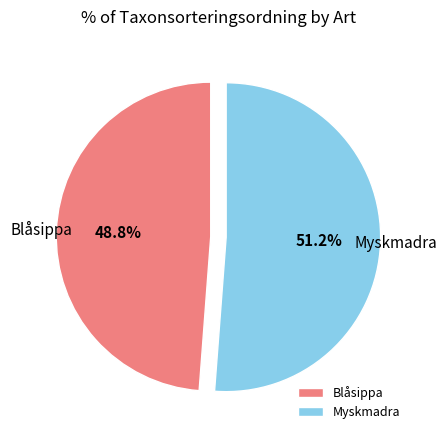

To the nearest percent, what portion does Blåsippa represent?

49%